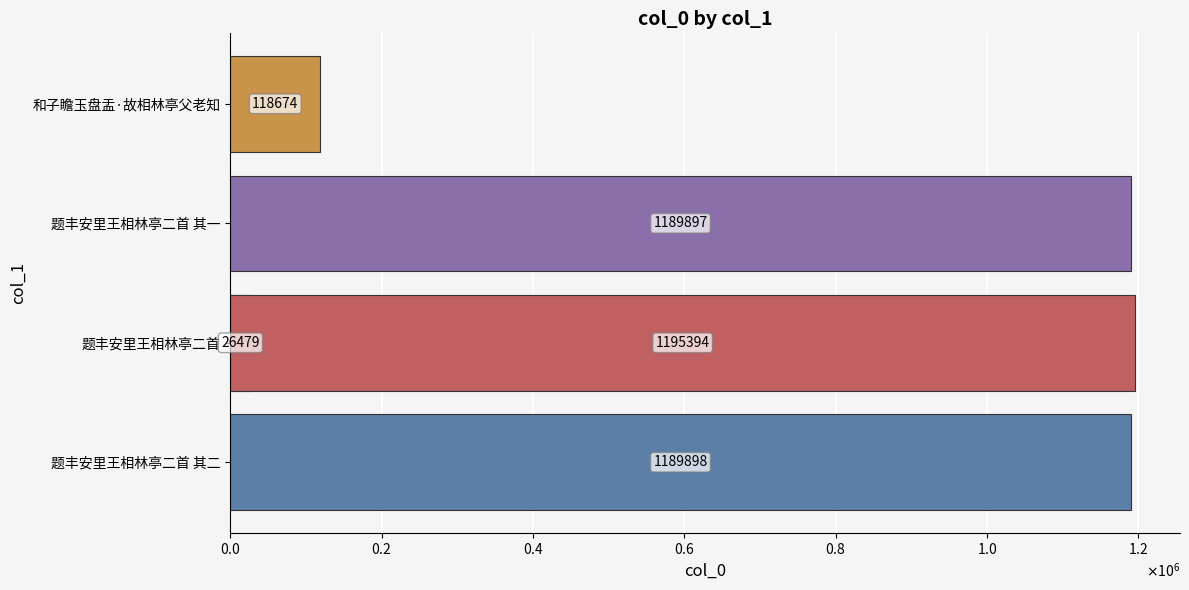

What is the sum of all values?

3720342